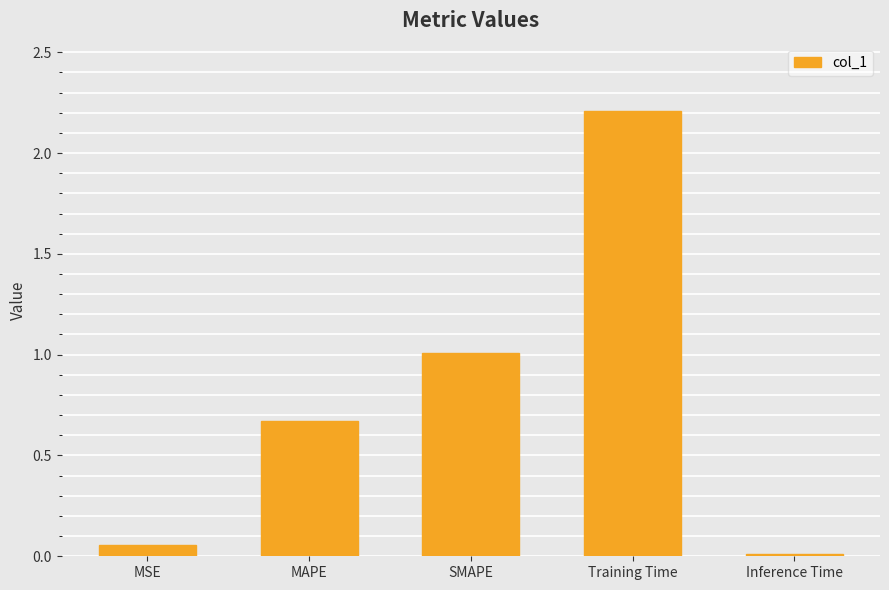

Are the bars horizontal?

No